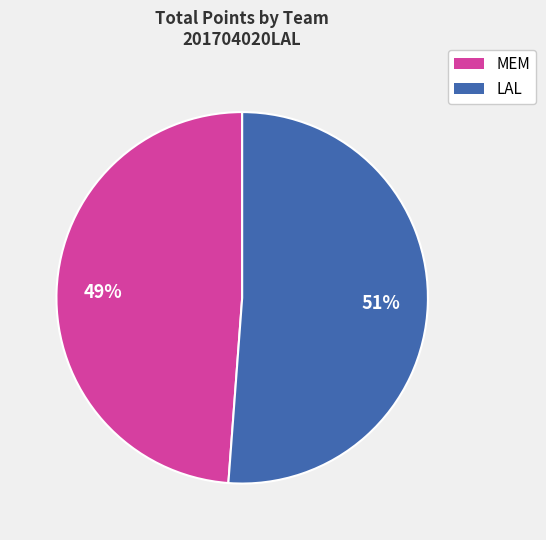

True or false: MEM accounts for 49% of the total.

True